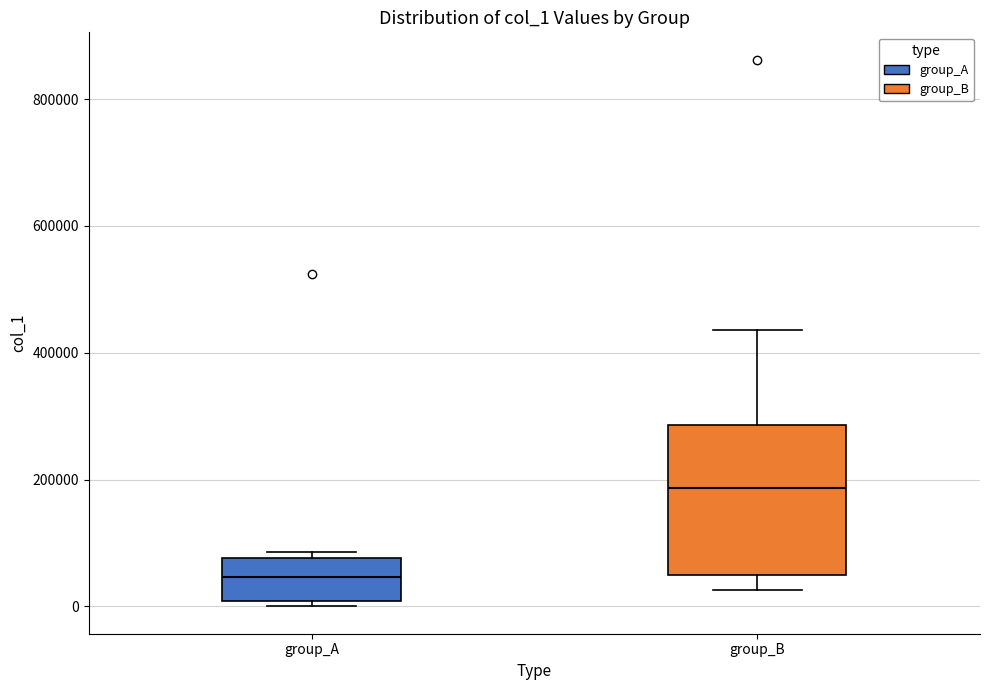

Where does the median line of the box for group_A sit on the y-axis? The values are not printed on the chart, so give them approximately, as read against the axis.

40000